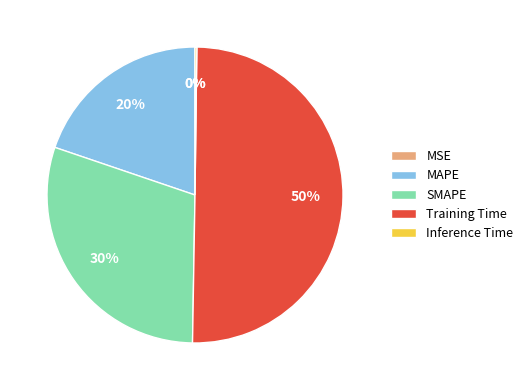

Does SMAPE account for over 50% of the chart?

No